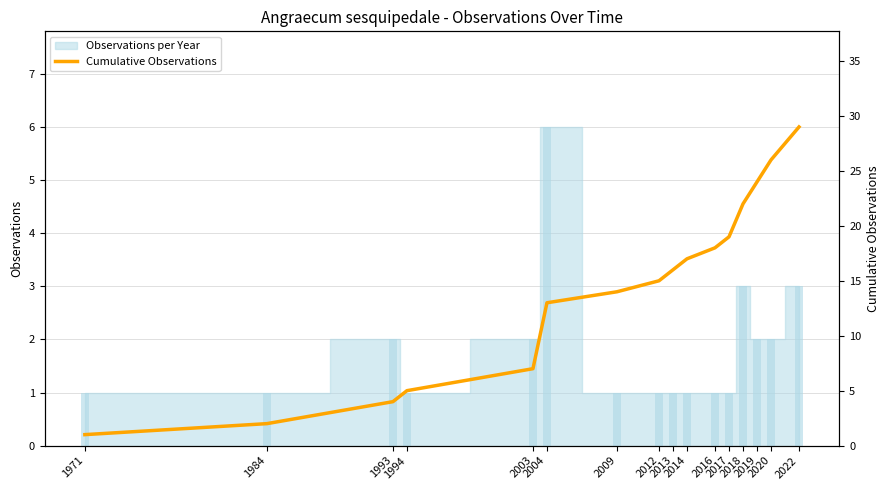

Between 2003 and 2022, which is larger?

2022